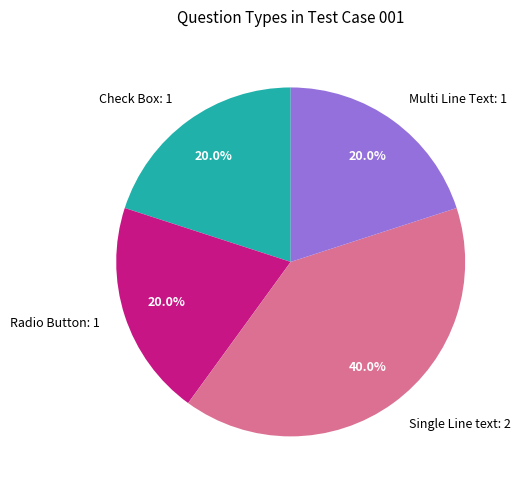

Is it true that Multi Line Text is 26% of the pie?

False